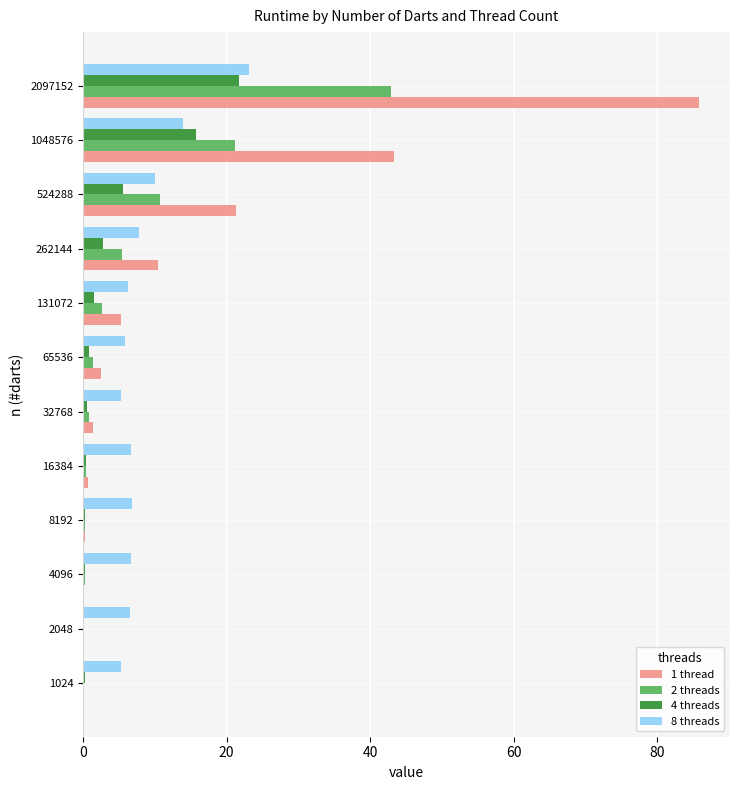

True or false: 8 threads has a value of 10.7 at 8192.

False